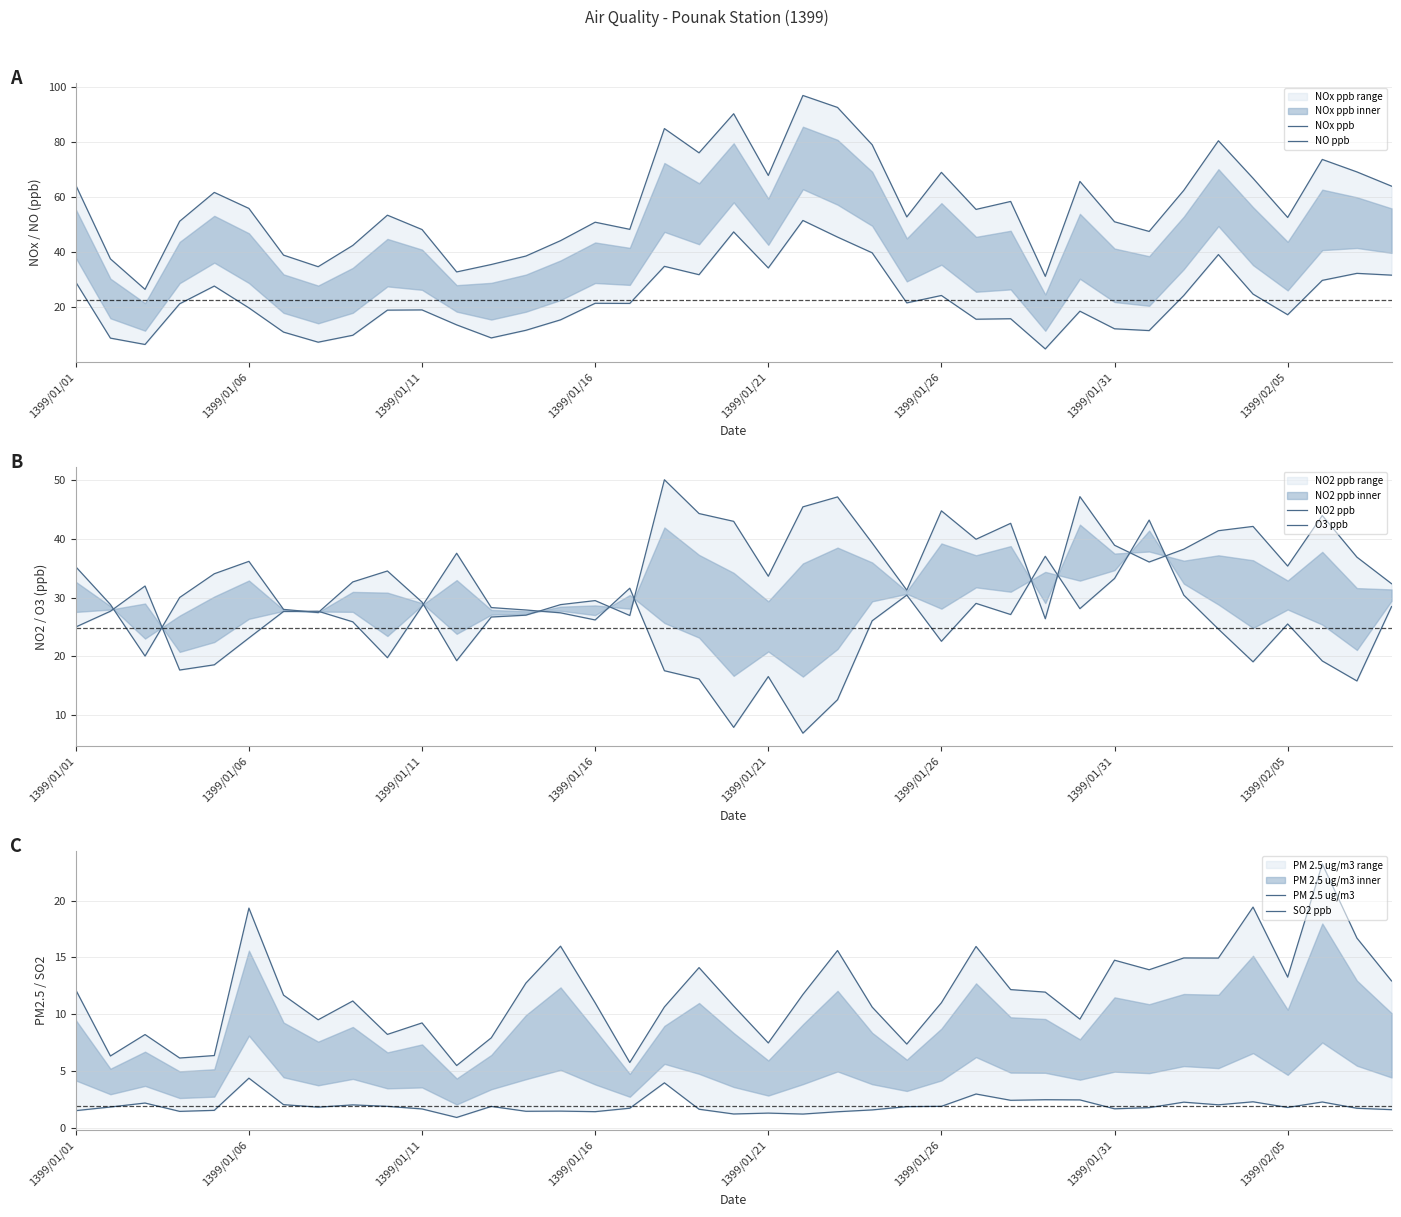

What is the label of the 3rd point from the left?

1399/01/11